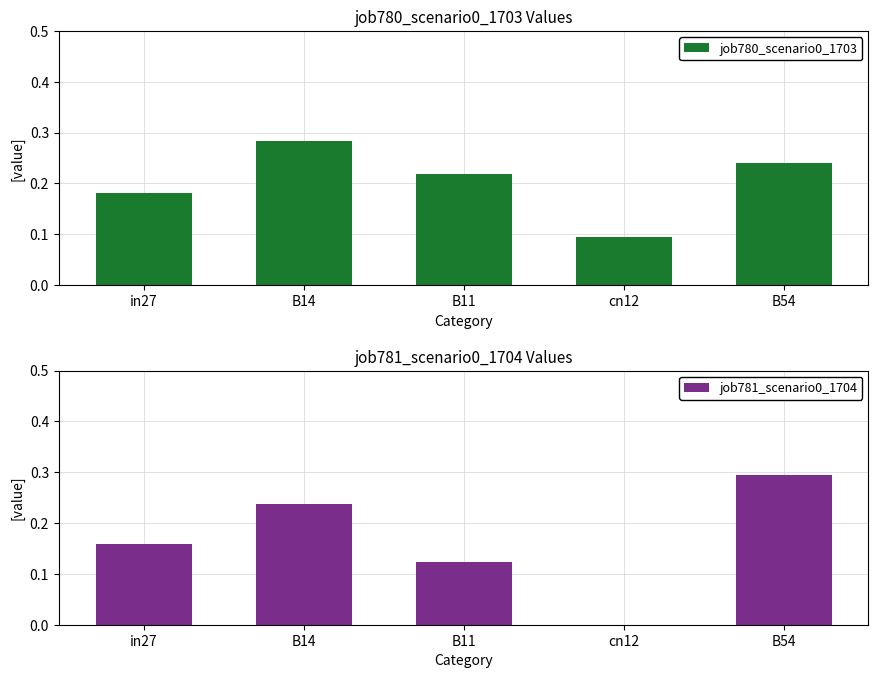

Is the value of job780_scenario0_1703 at cn12 greater than the value of job781_scenario0_1704 at B14?

No